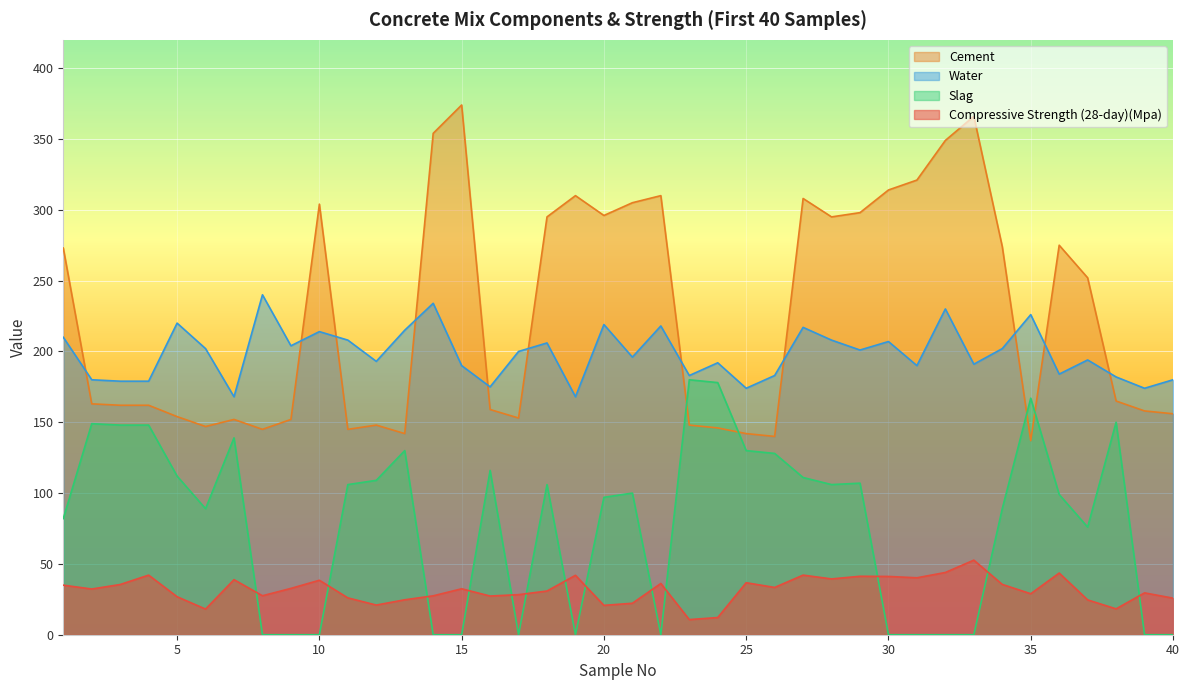

True or false: Water and Slag cross at least once.

False